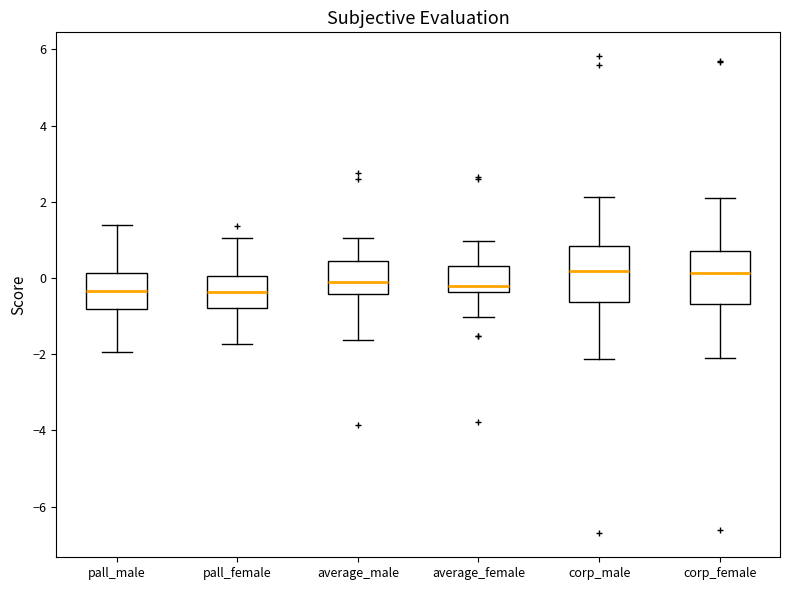

Reading left to right, transcribe this box plot: for each box, give where its median line is, the range the box spans, and where its two whiskers end, as read against the y-axis. The values are not printed on the chart, so give them approximately, as read against the axis.

pall_male: median -0.4, box -0.8 to 0.2, whiskers -2.0 to 1.4
pall_female: median -0.4, box -0.8 to 0.0, whiskers -1.8 to 1.0
average_male: median 0.0, box -0.4 to 0.4, whiskers -1.6 to 1.0
average_female: median -0.2, box -0.4 to 0.4, whiskers -1.0 to 1.0
corp_male: median 0.2, box -0.6 to 0.8, whiskers -2.2 to 2.2
corp_female: median 0.2, box -0.6 to 0.8, whiskers -2.2 to 2.2